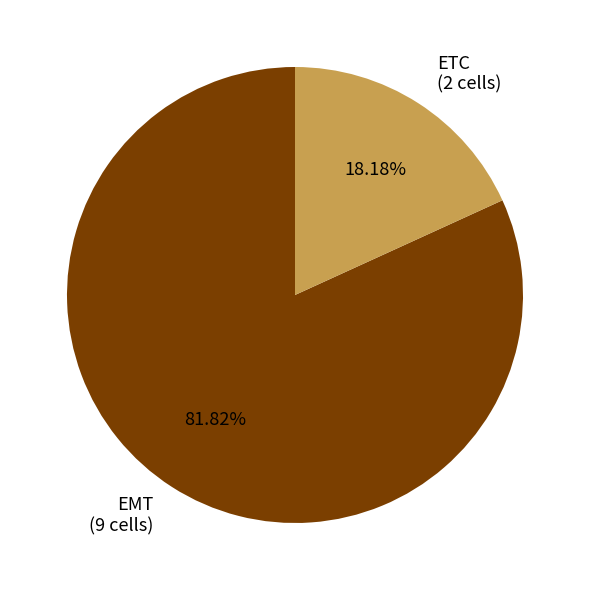

To the nearest percent, what percentage of the pie is ETC?

18%